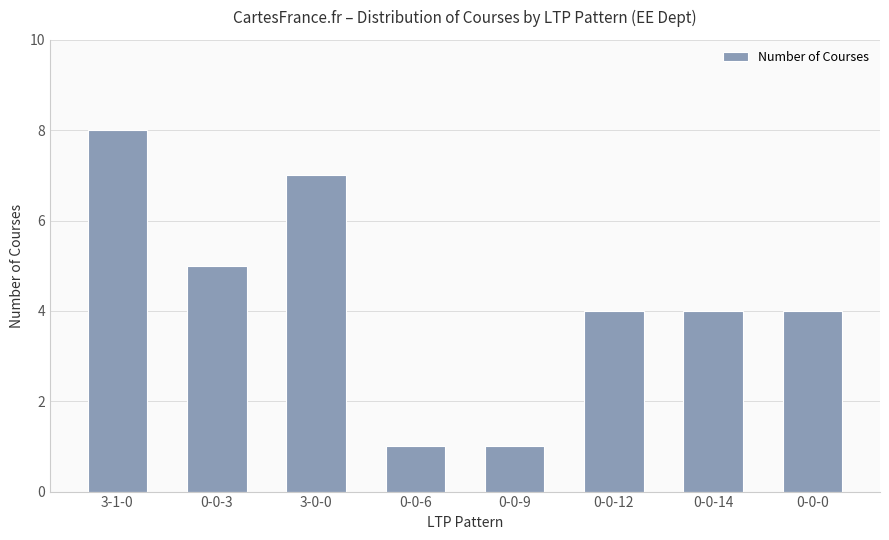

How many distinct data groups are displayed?

1